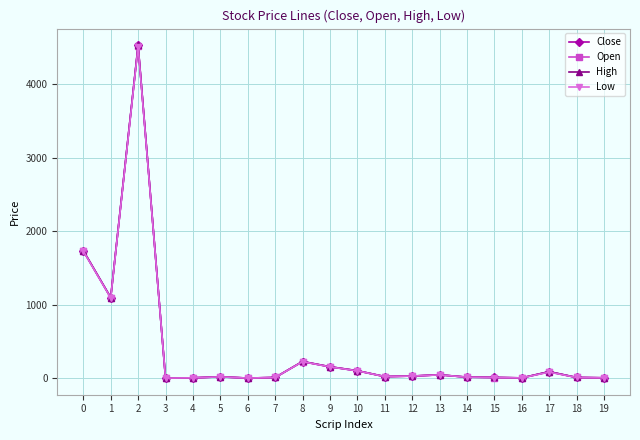

What is the maximum value for High?

4529.1